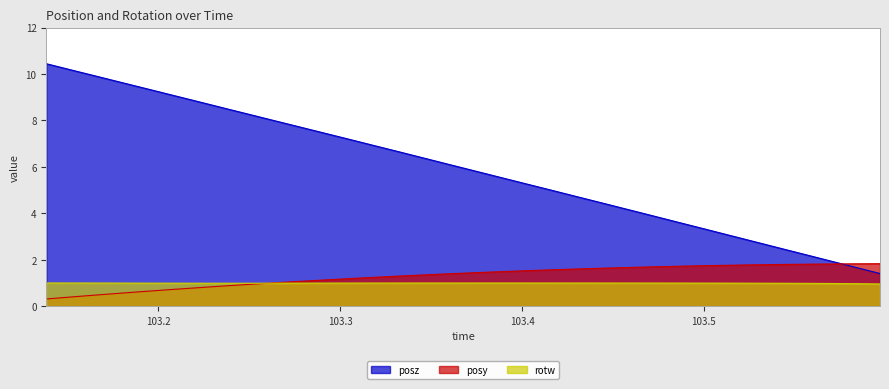

At which category does the chart reach its peak across all series?

103.1385